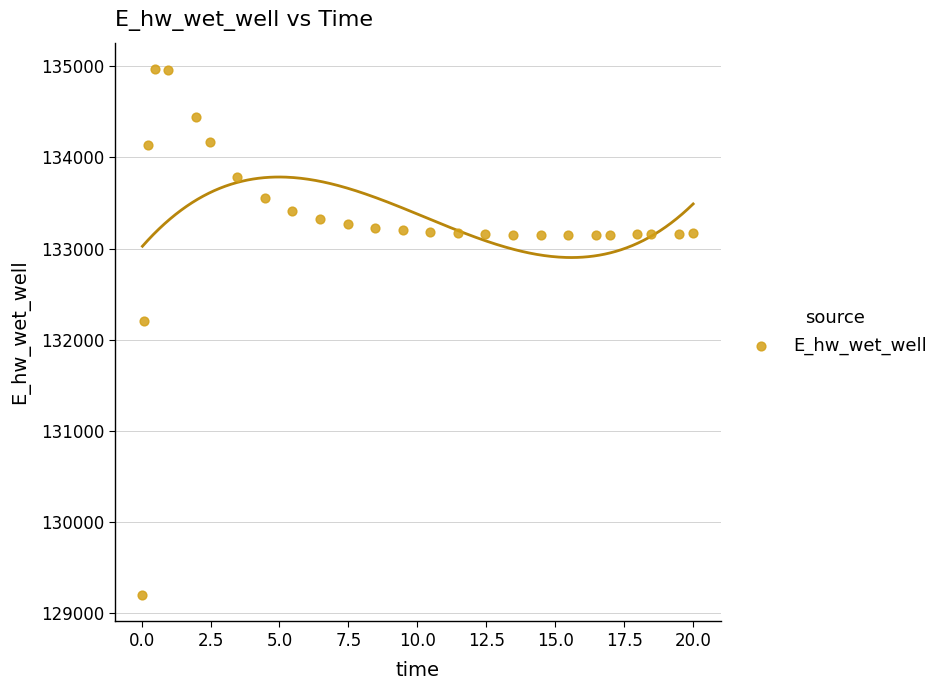

What is the range of X values (max minus min)?

20.0